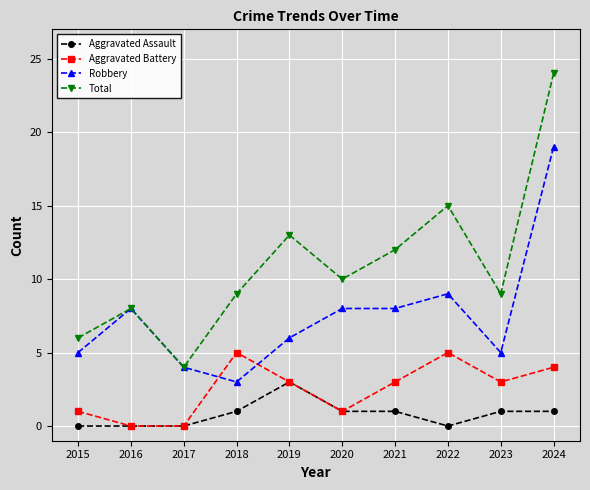

Reading right to left, extract all data points from this chart.

Aggravated Assault: 2024=1	2023=1	2022=0	2021=1	2020=1	2019=3	2018=1	2017=0	2016=0	2015=0
Aggravated Battery: 2024=4	2023=3	2022=5	2021=3	2020=1	2019=3	2018=5	2017=0	2016=0	2015=1
Robbery: 2024=19	2023=5	2022=9	2021=8	2020=8	2019=6	2018=3	2017=4	2016=8	2015=5
Total: 2024=24	2023=9	2022=15	2021=12	2020=10	2019=13	2018=9	2017=4	2016=8	2015=6